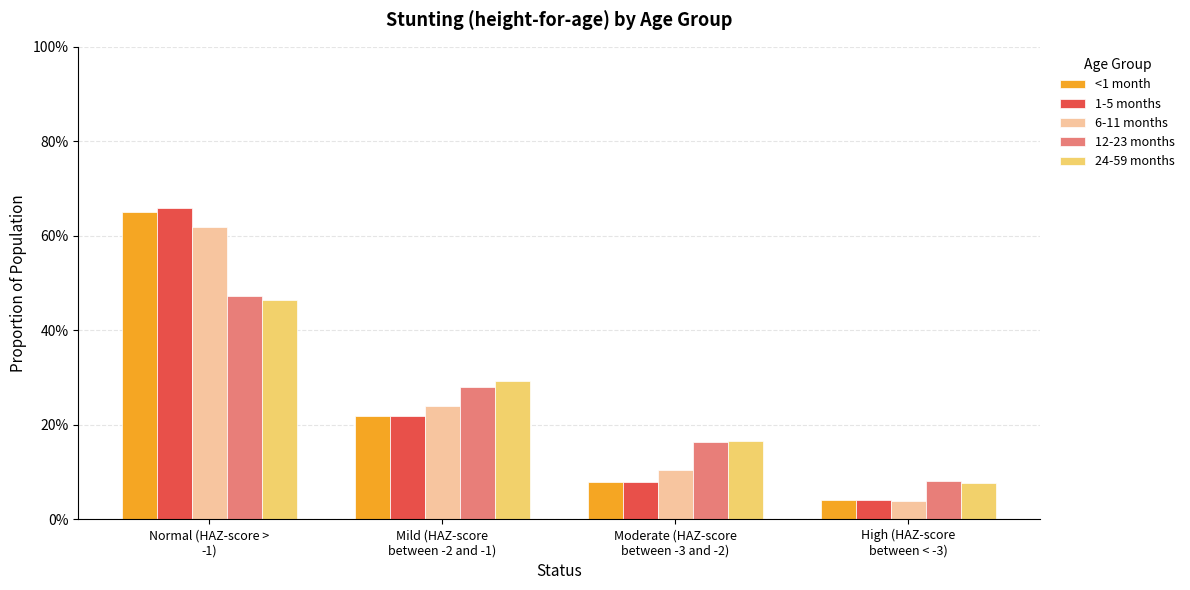

What are all the series names shown in the legend?

<1 month, 1-5 months, 6-11 months, 12-23 months, 24-59 months